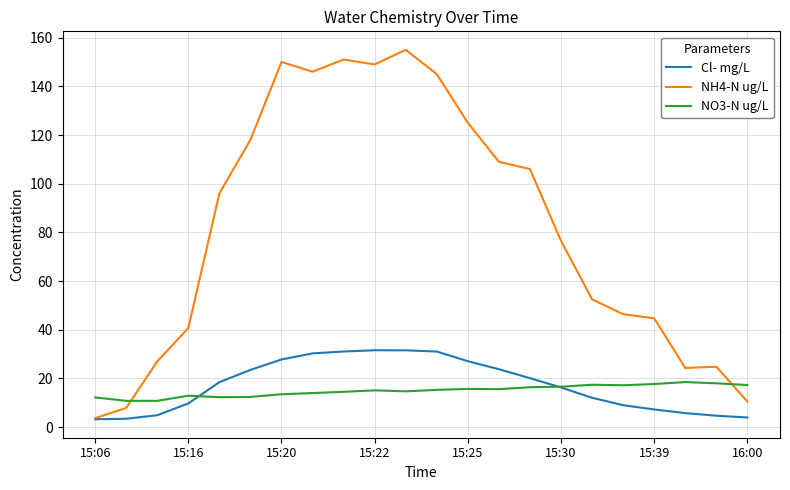

What is the maximum value shown in the chart?

155.0